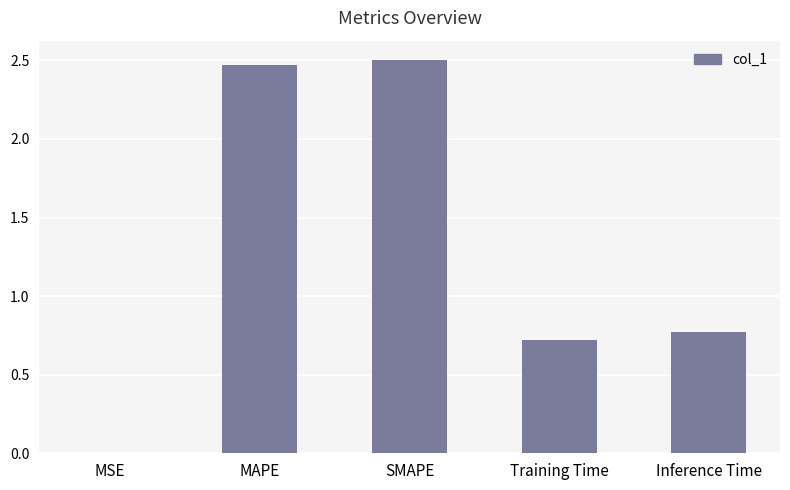

The value at Training Time is 0.7. True or false?

True